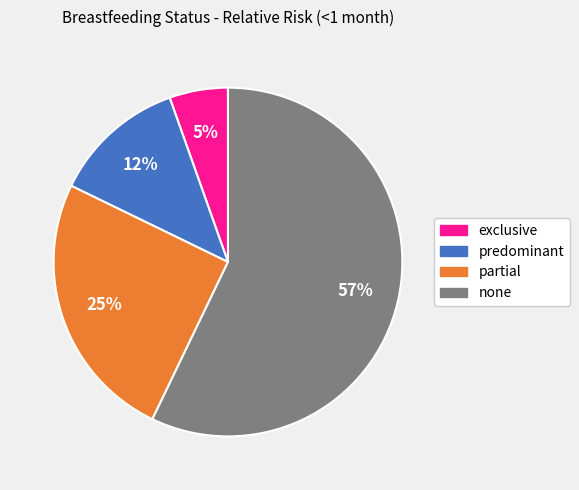

The partial slice represents 34% of the pie. True or false?

False